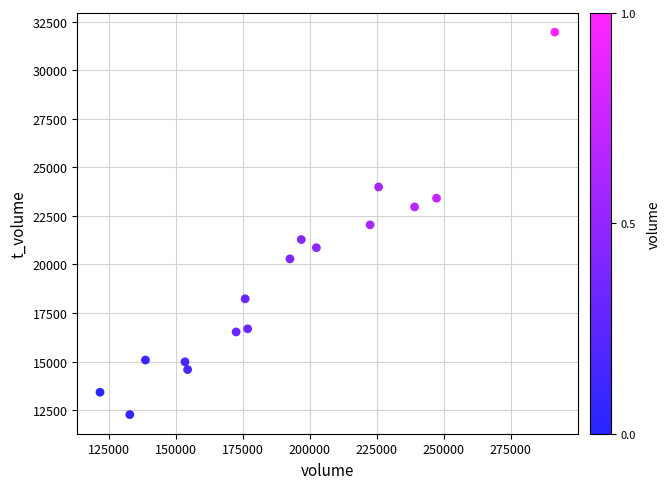

What is the range of Y values (max minus min)?

19693